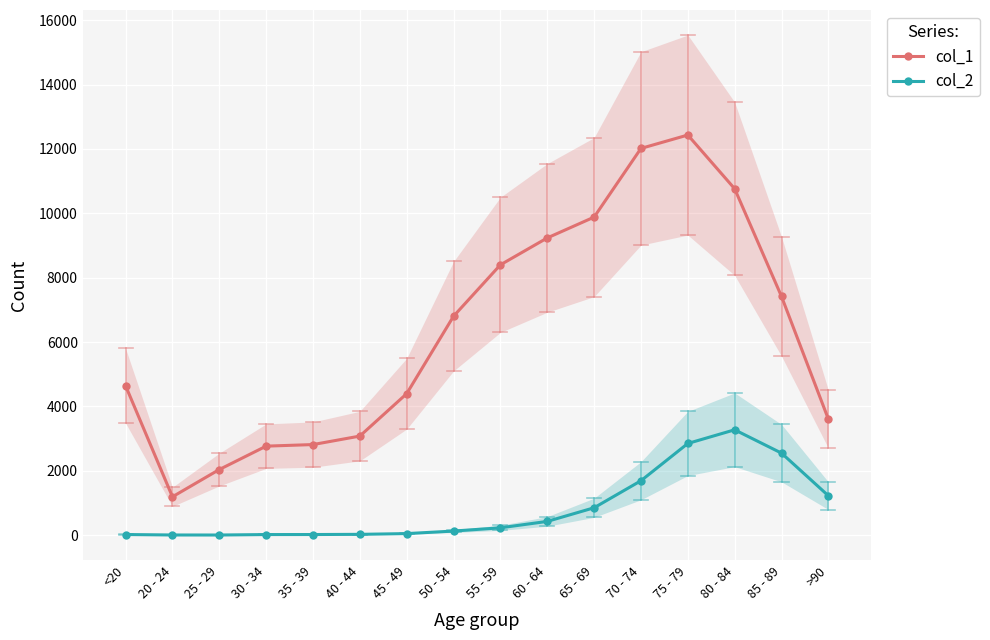

Which series changed the most between 20 - 24 and 60 - 64?

col_1